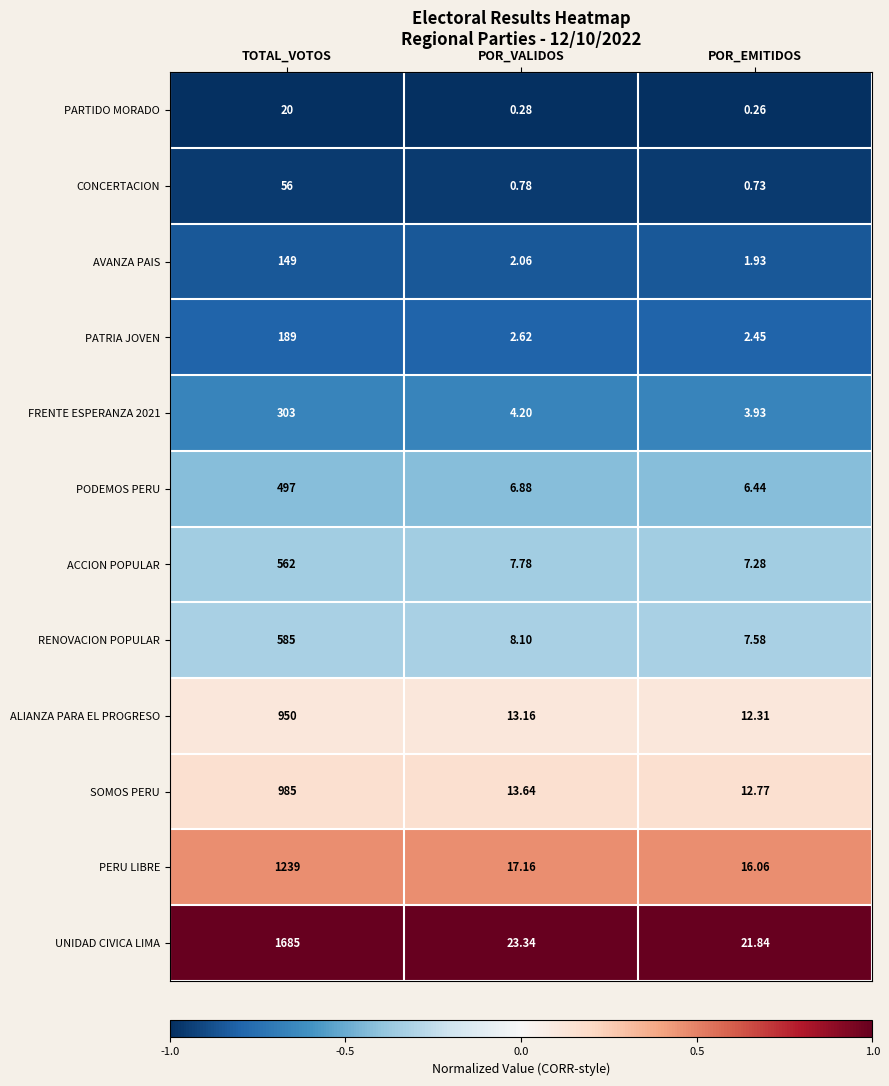

Which series has the widest spread of values?

UNIDAD CIVICA LIMA